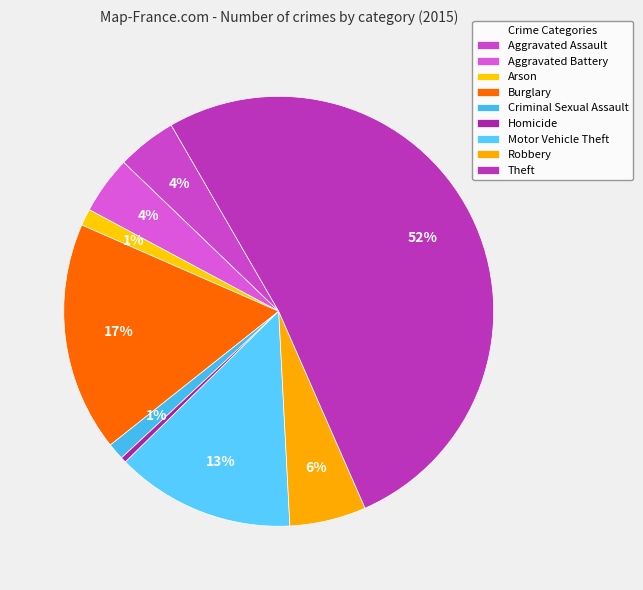

Count the number of slices in the pie.

9